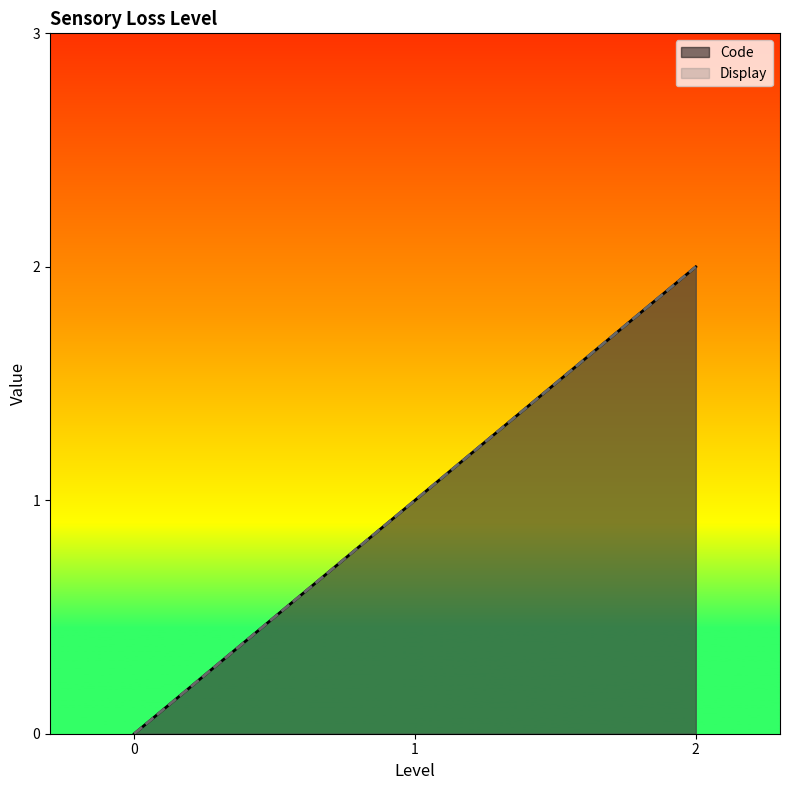

What is the sum of all Code values?

3